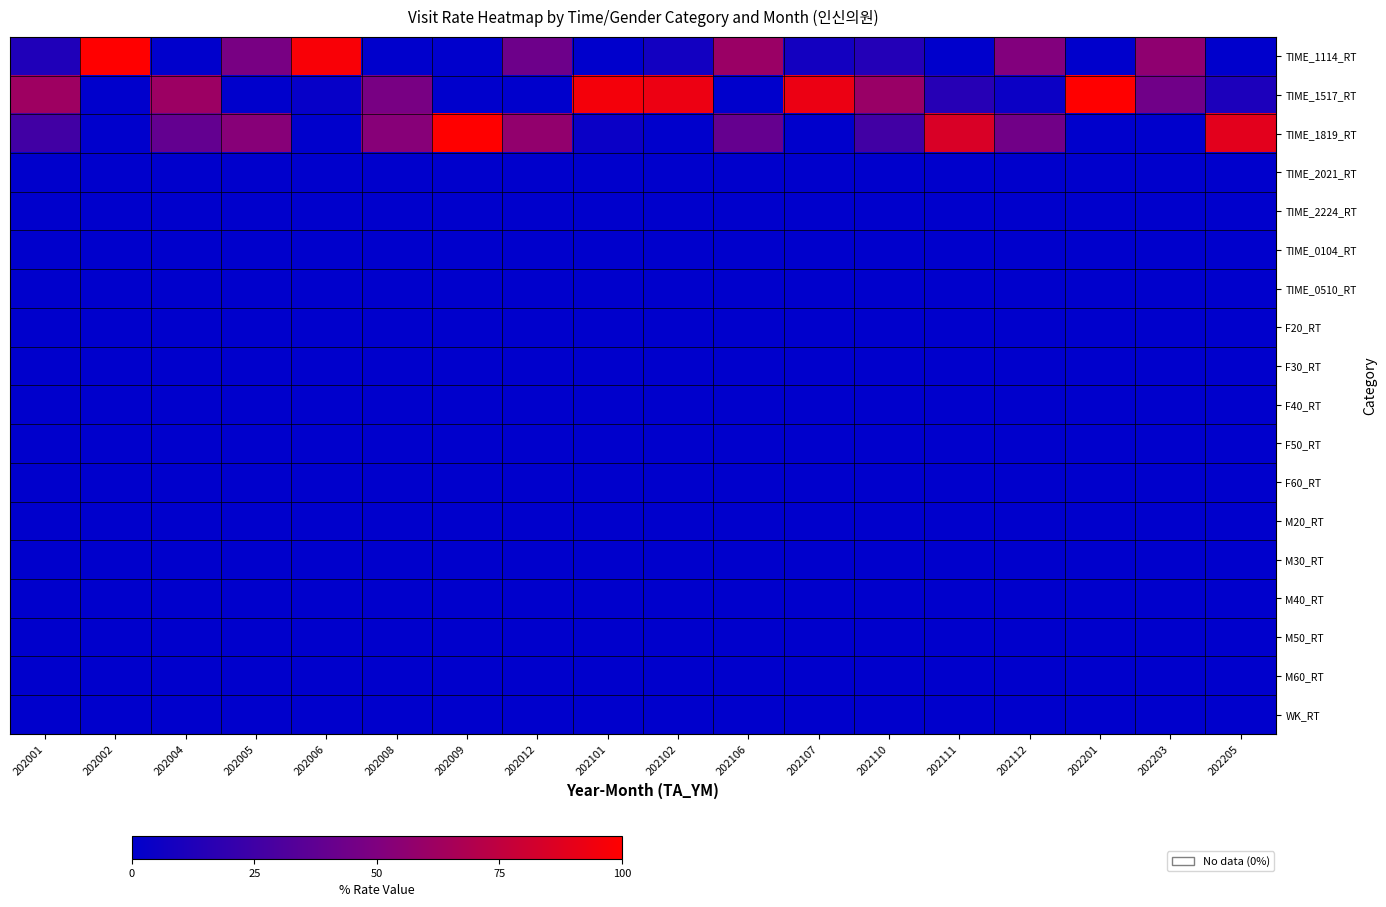

Which series has the largest total across all categories?

TIME_1517_RT